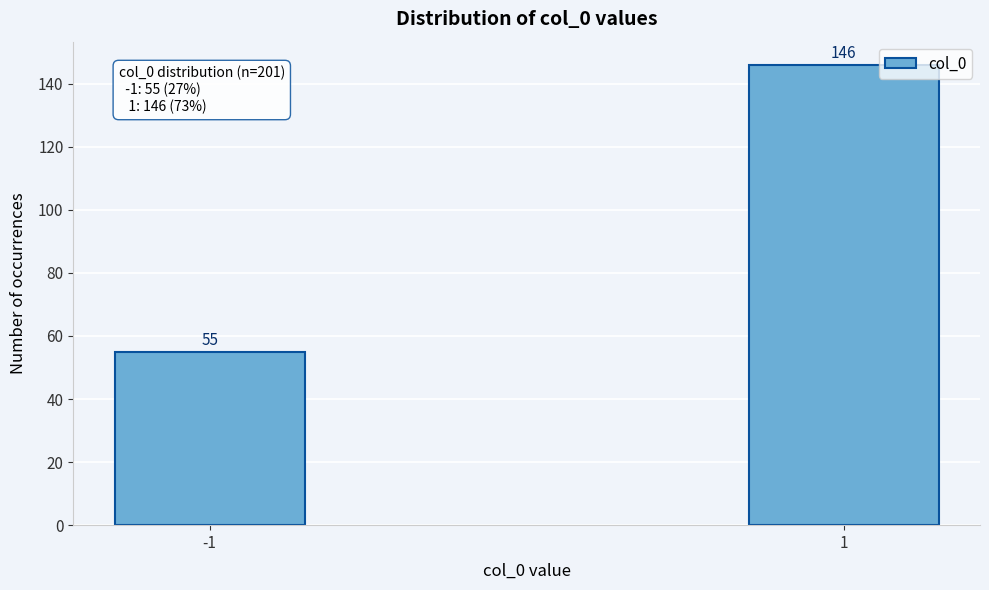

Reading left to right, what are all the values shown in this chart?

55	146